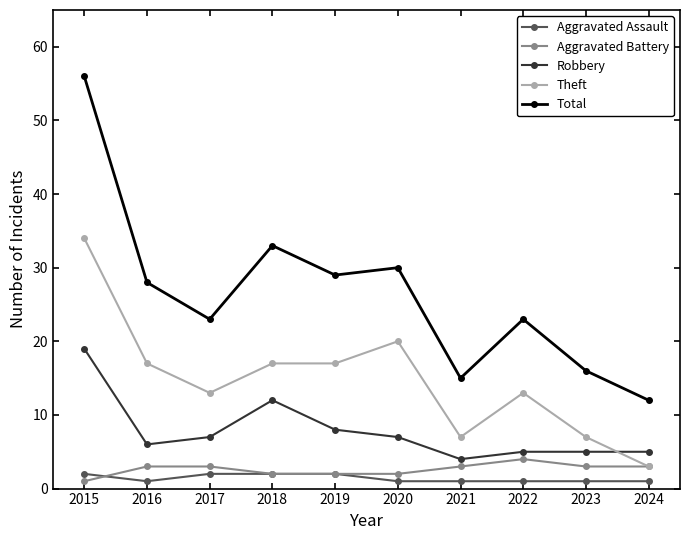

What value does the Total series have at 2020, to the nearest 5?

30